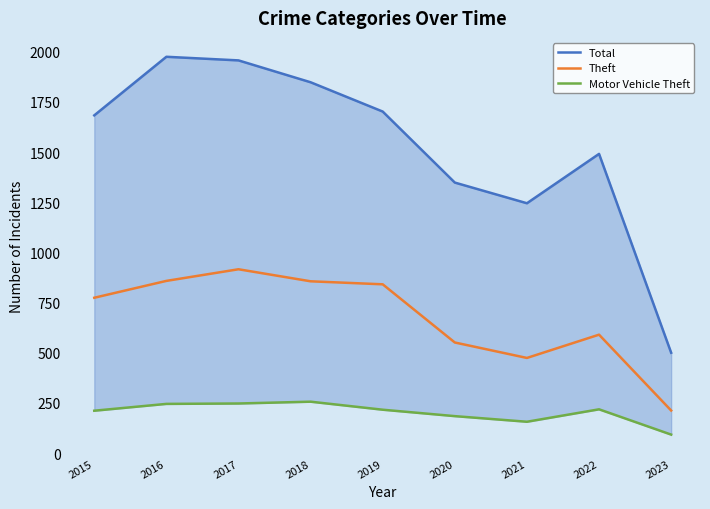

Which series has the widest spread of values?

Total